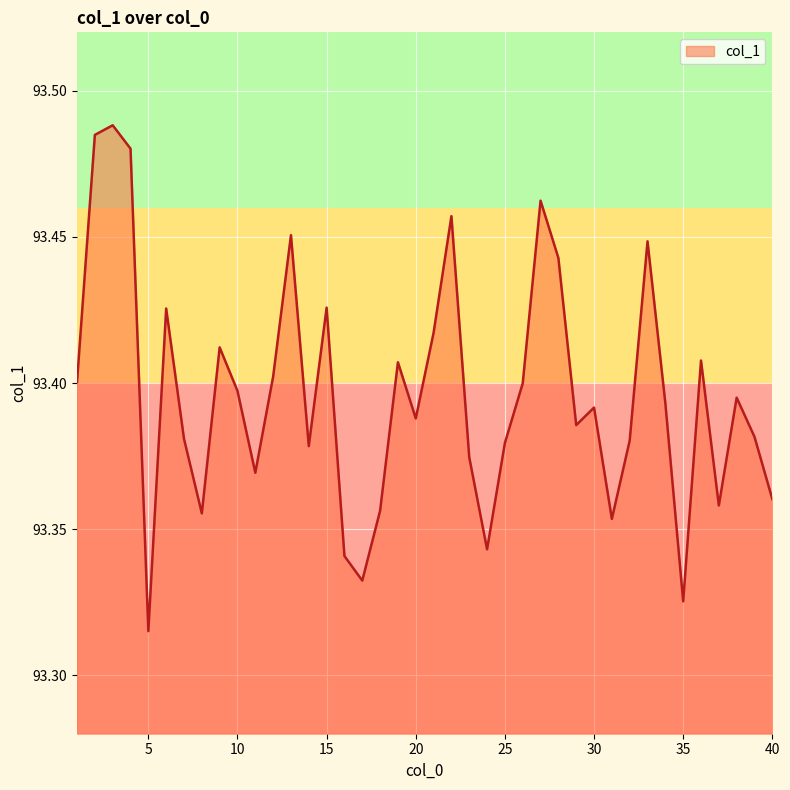

What is the difference between the second highest and second lowest values?

0.2